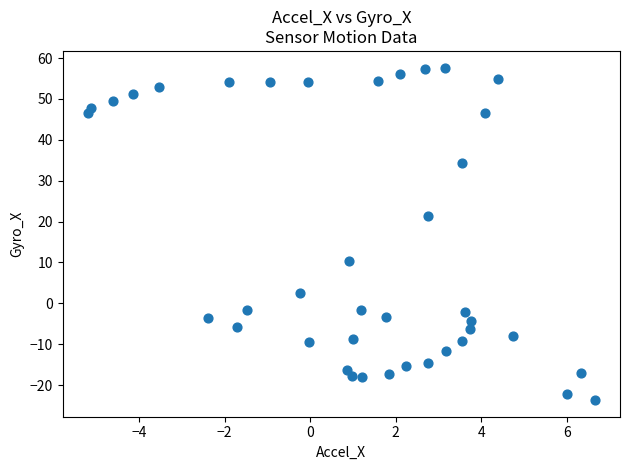

What is the range of X values (max minus min)?

11.9